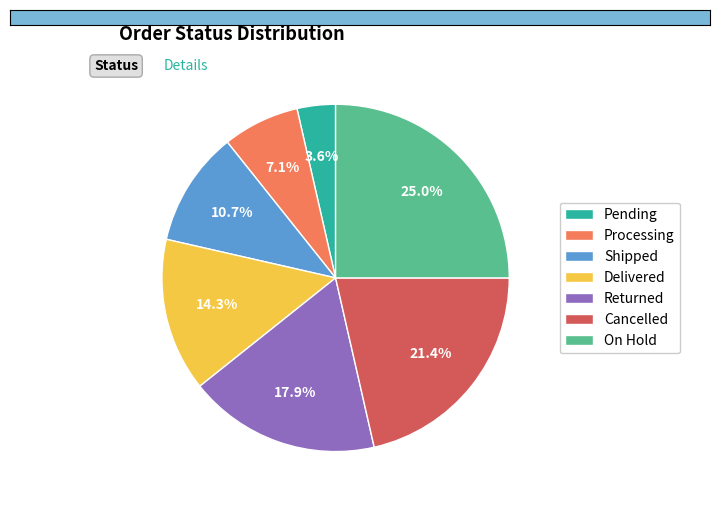

Between Processing and Shipped, which is larger?

Shipped